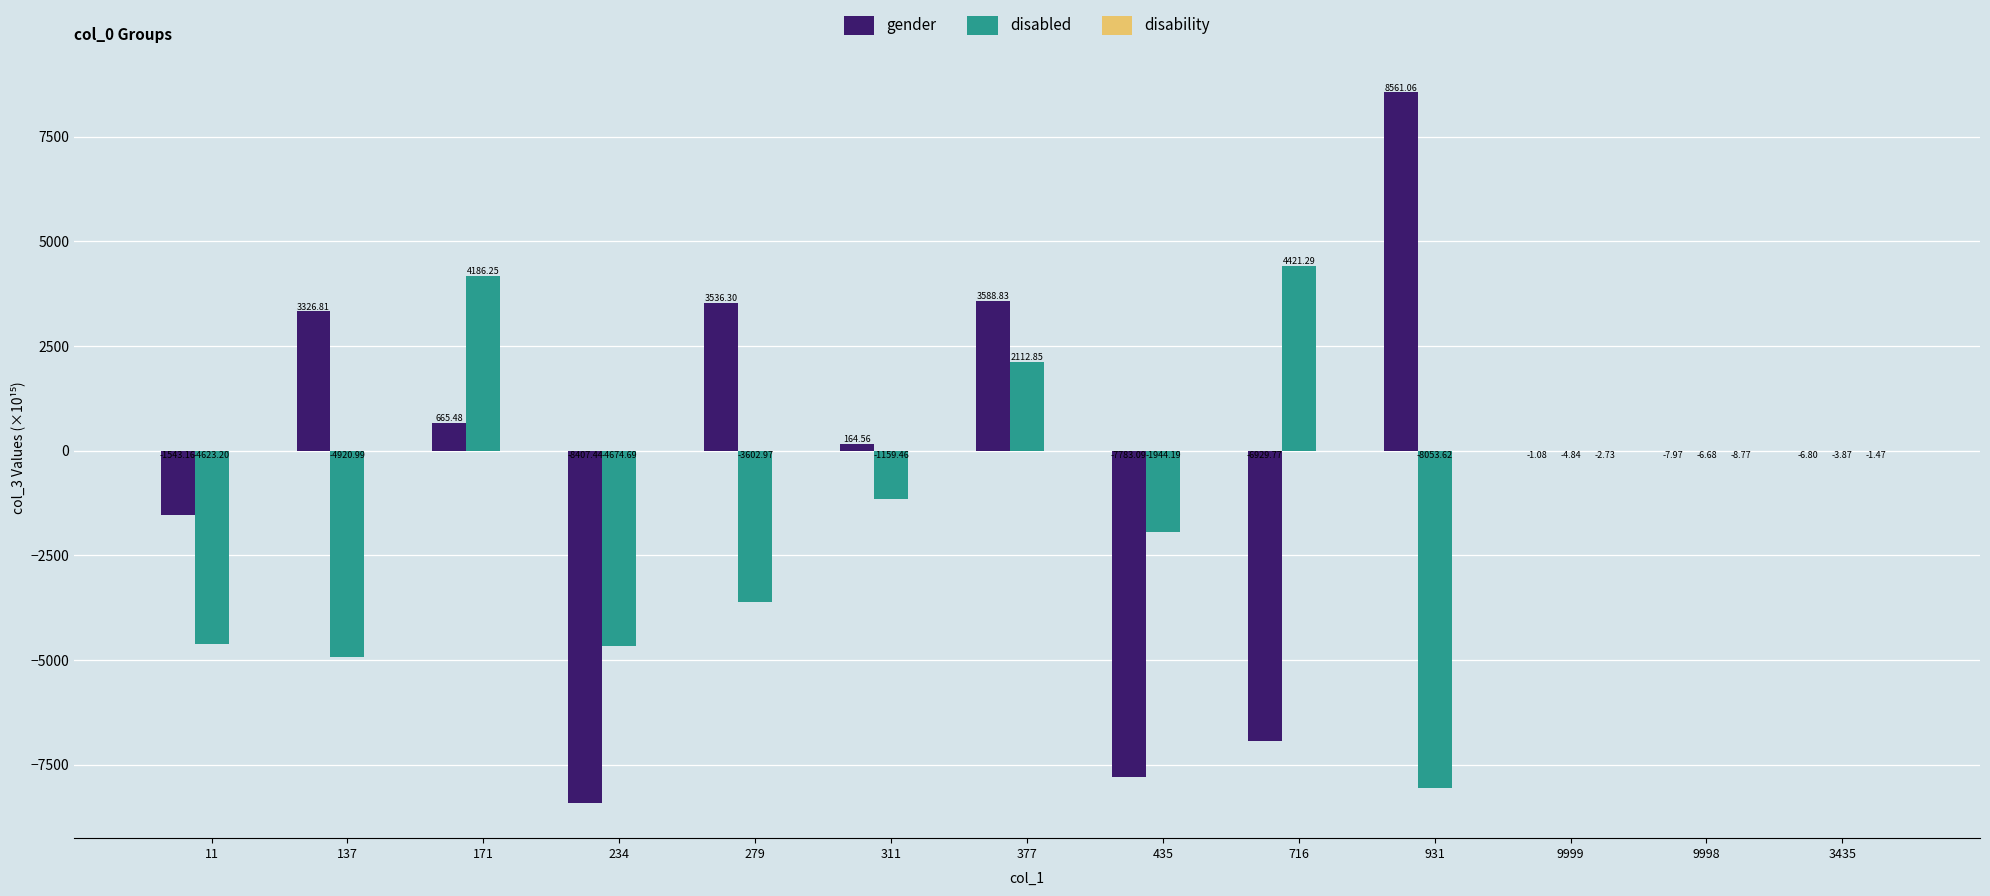

How many groups of bars are there?

13